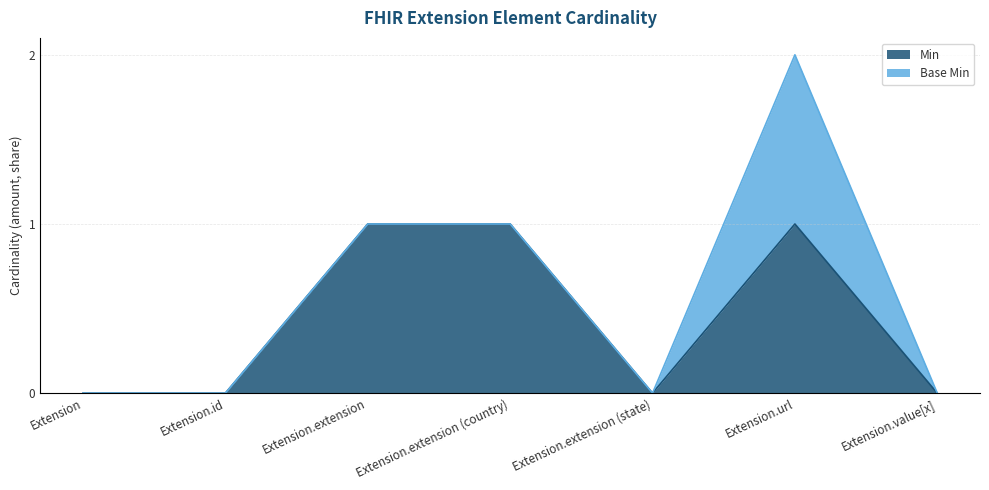

List the labels in order of value, largest first.

Extension.extension, Extension.extension (country), Extension.url, Extension, Extension.id, Extension.extension (state), Extension.value[x]